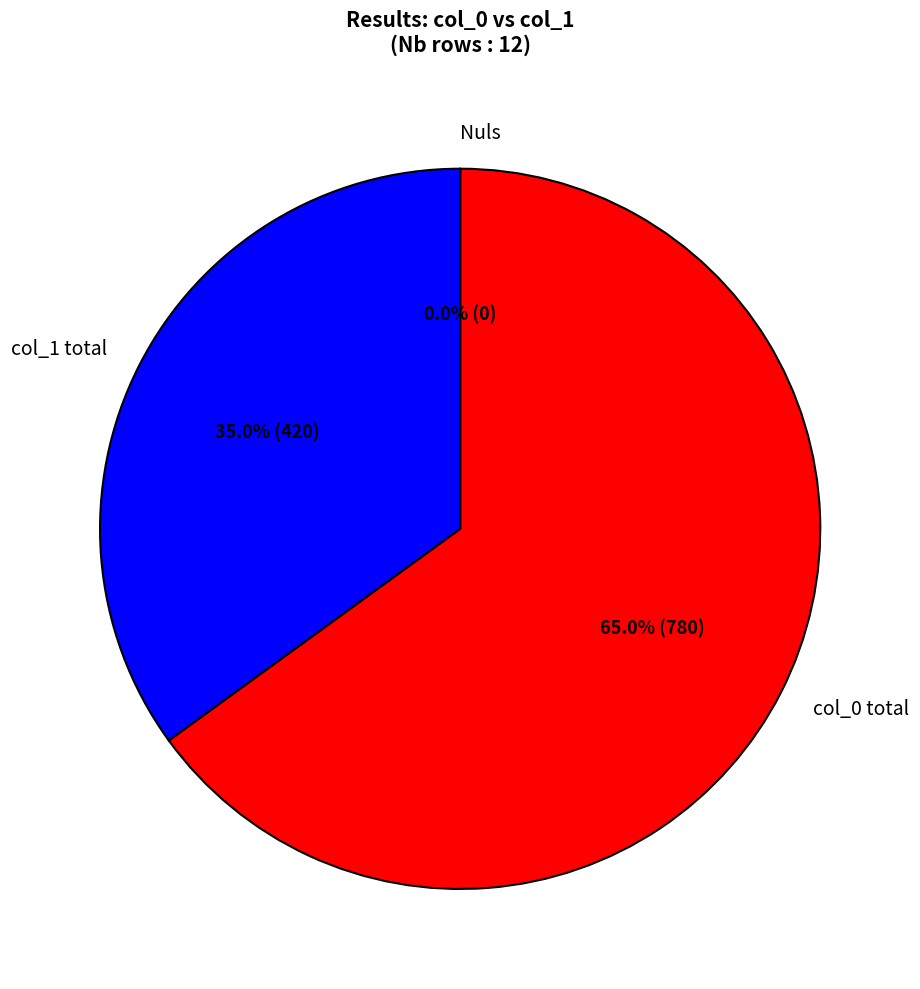

Do 70 and 66 together represent more than half of the pie?

No